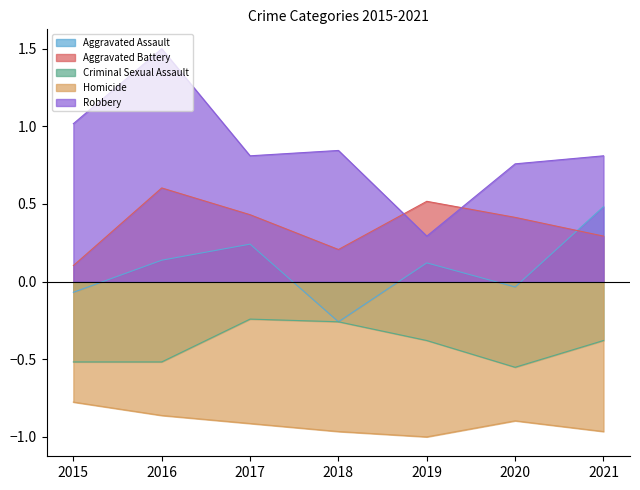

What is the difference between the highest and lowest values at 2020?

1.7